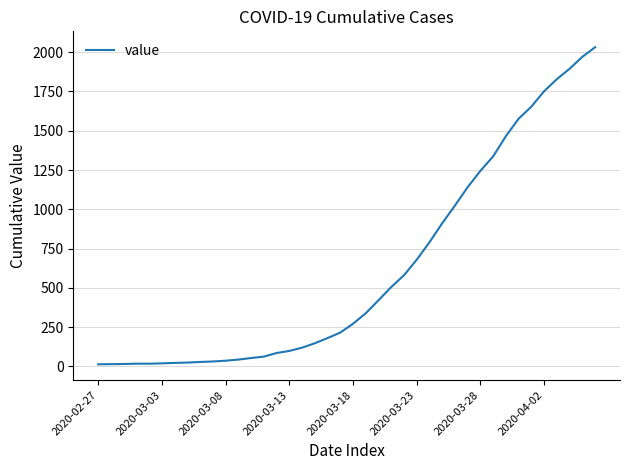

What is the difference between the maximum and minimum values?

2019